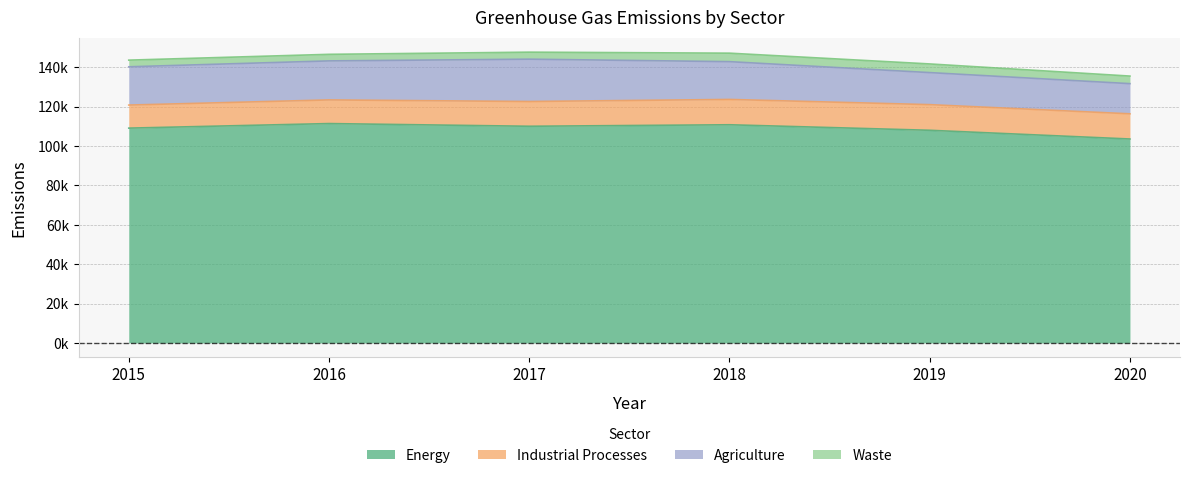

Reading left to right, what are all the values shown in this chart?

Energy: 2015=109095.1	2016=111412.4	2017=110042.7	2018=110805.7	2019=107999.8	2020=103569.3
Industrial Processes: 2015=11715.6	2016=12006.2	2017=12572.3	2018=12862.8	2019=13027.3	2020=12793.5
Agriculture: 2015=19437.3	2016=19823.9	2017=21501.2	2018=19192.4	2019=16275.4	2020=15324.4
Waste: 2015=3384.3	2016=3340.9	2017=3569.2	2018=4313.2	2019=4400.9	2020=3846.4